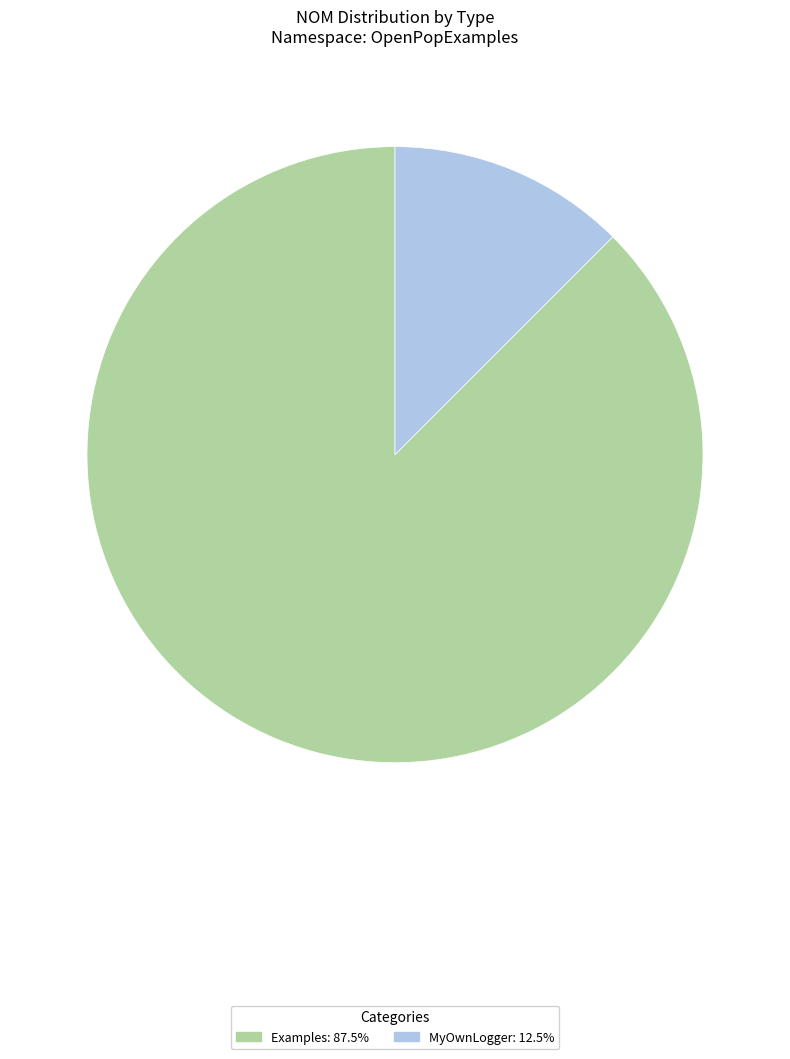

Combined, do MyOwnLogger and Examples account for over 50%?

Yes